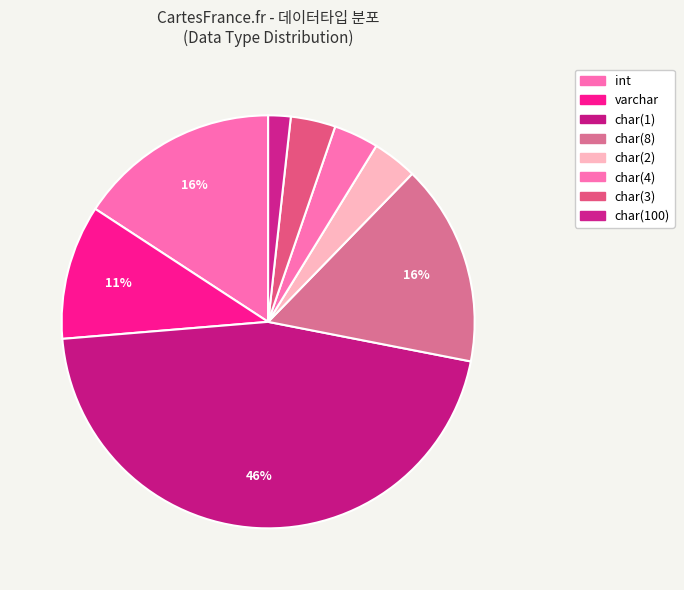

How many segments does this pie chart have?

8